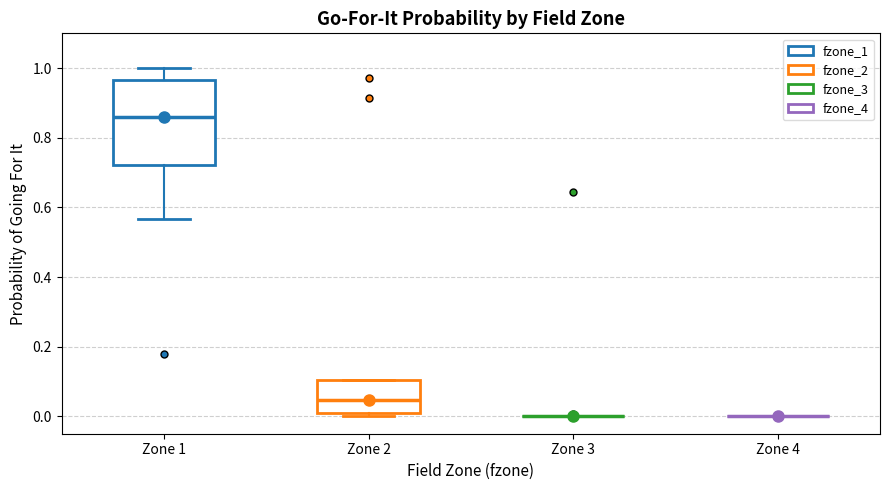

Where does the median line of the box for Zone 2 sit on the y-axis? The values are not printed on the chart, so give them approximately, as read against the axis.

0.04